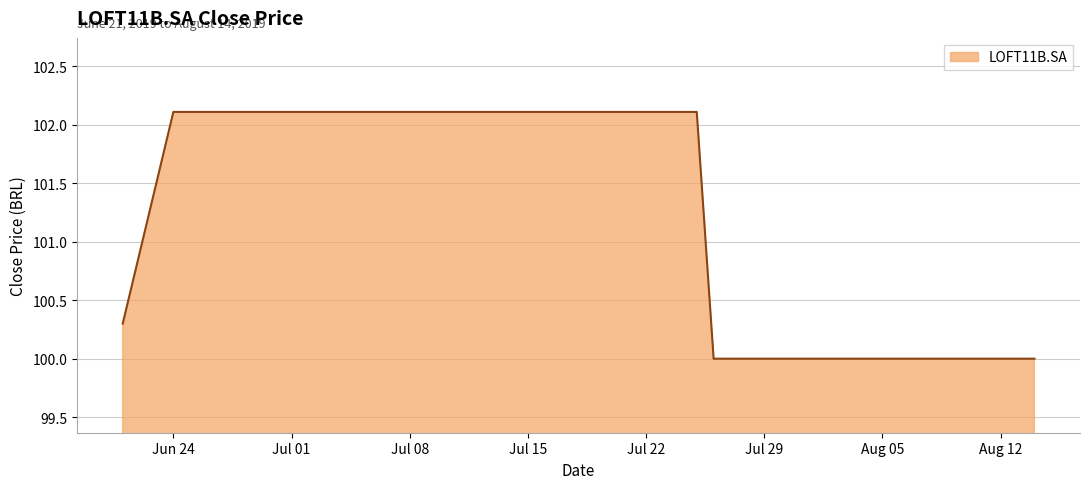

What is the greatest value displayed?

102.1